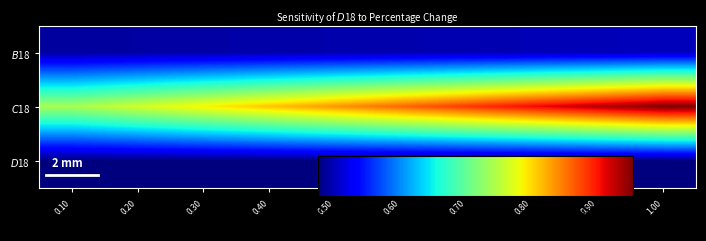

At 0.90, list the series in order from smallest to largest.

$D$18, $B$18, $C$18